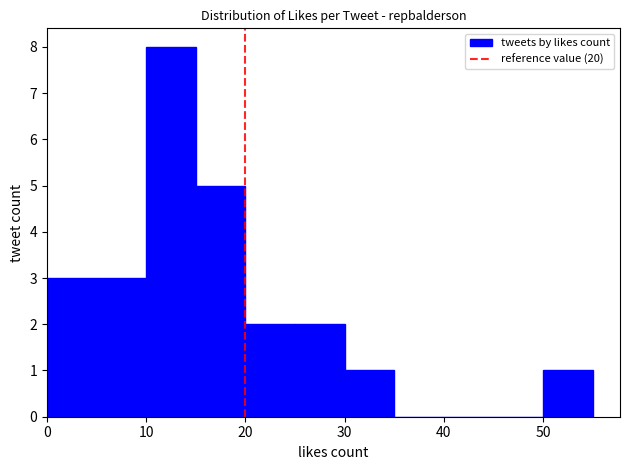

How tall is the bar that spans 15 to 20 on the x-axis? The values are not printed on the chart, so give them approximately, as read against the axis.

5